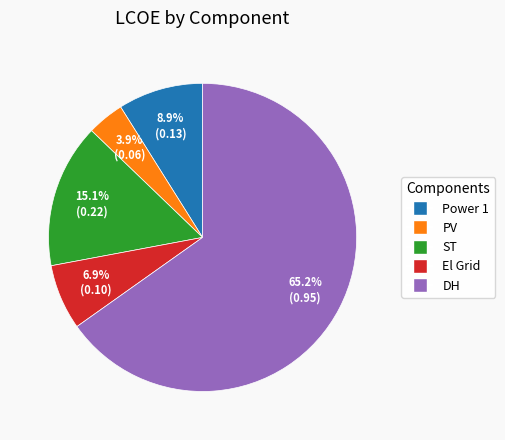

True or false: Power 1 accounts for 9% of the total.

True